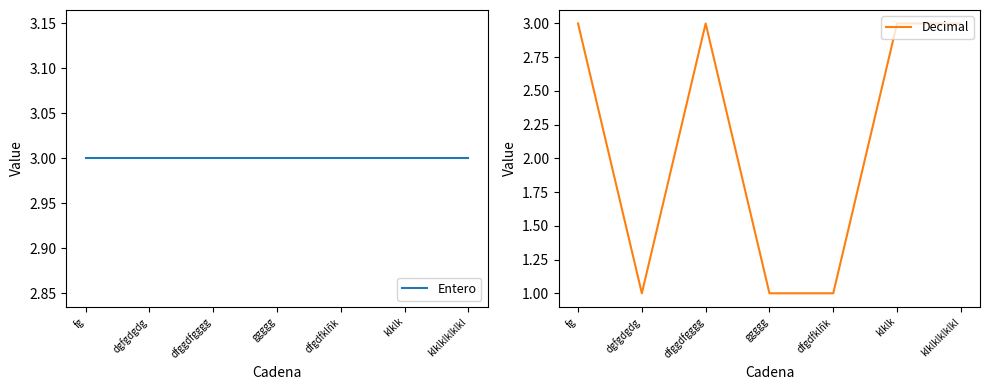

Does the chart have visible grid lines?

No